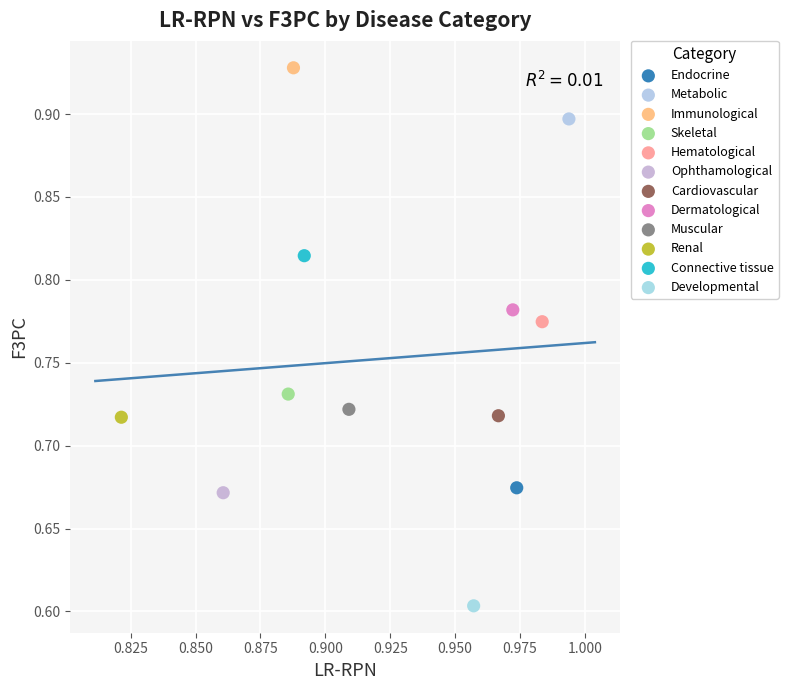

What are all the series names shown in the legend?

Endocrine, Metabolic, Immunological, Skeletal, Hematological, Ophthamological, Cardiovascular, Dermatological, Muscular, Renal, Connective tissue, Developmental